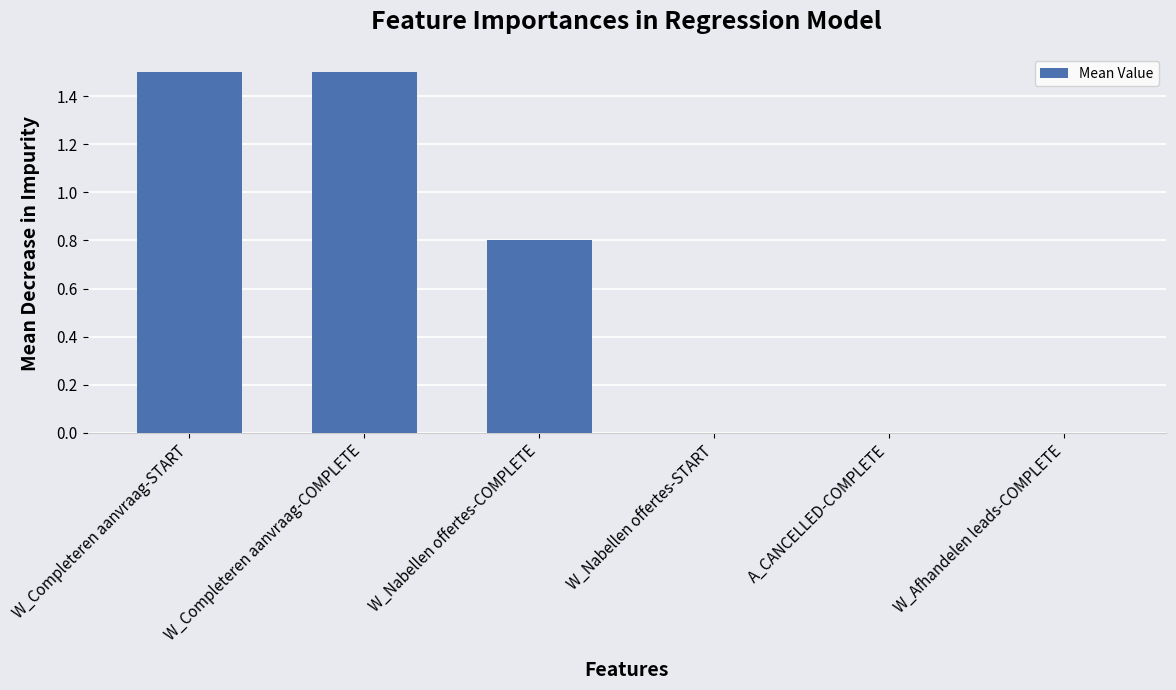

Reading left to right, what are all the values shown in this chart?

1.5	1.5	0.8	0.0	0.0	0.0